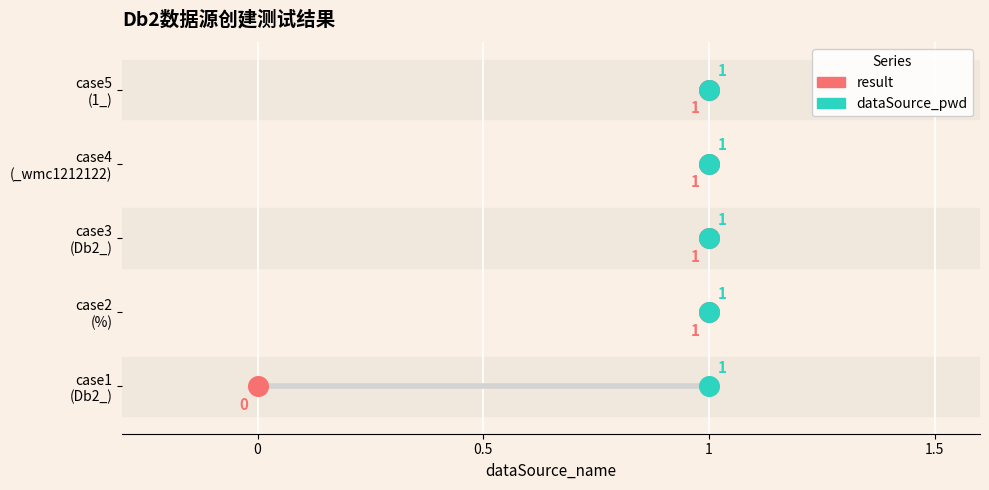

What are all the series names shown in the legend?

result, dataSource_pwd